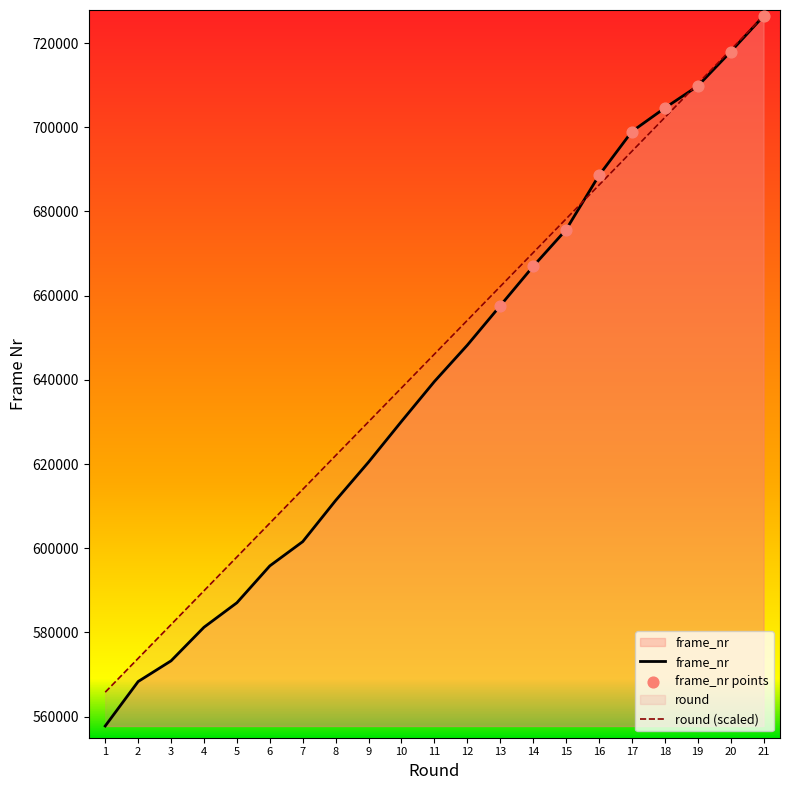

What are all the series names shown in the legend?

round, frame_nr